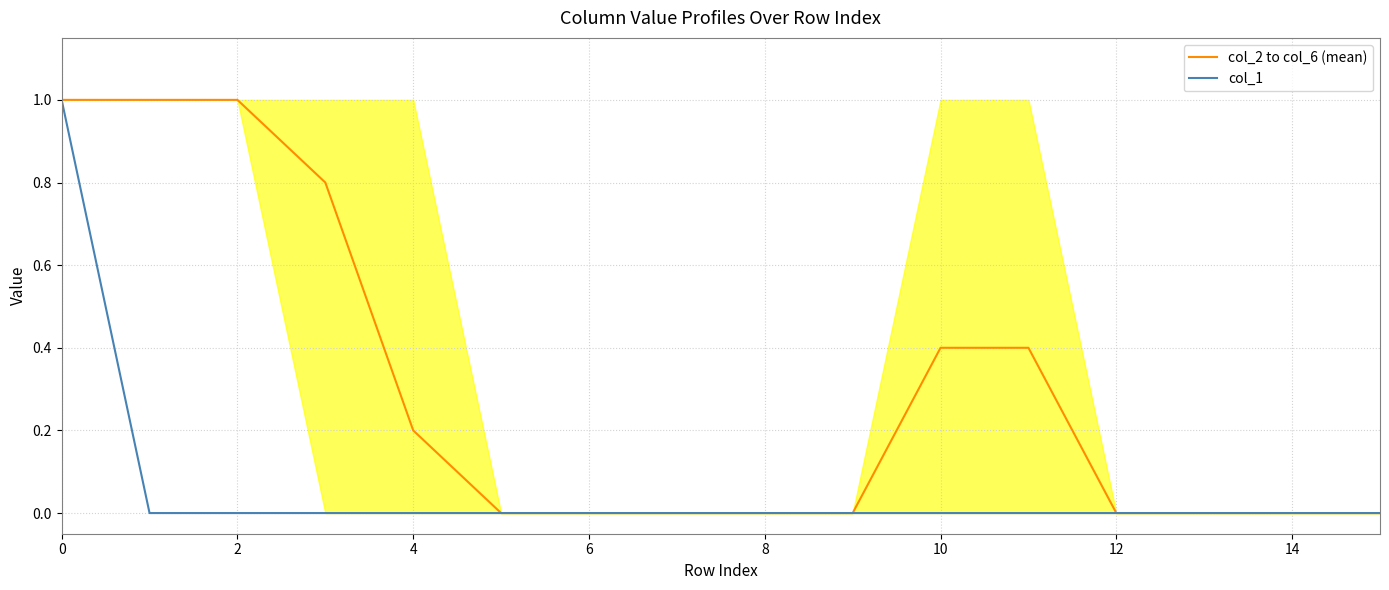

What is the difference between the maximum and minimum values in the col_2 to col_6 (mean) series?

1.0